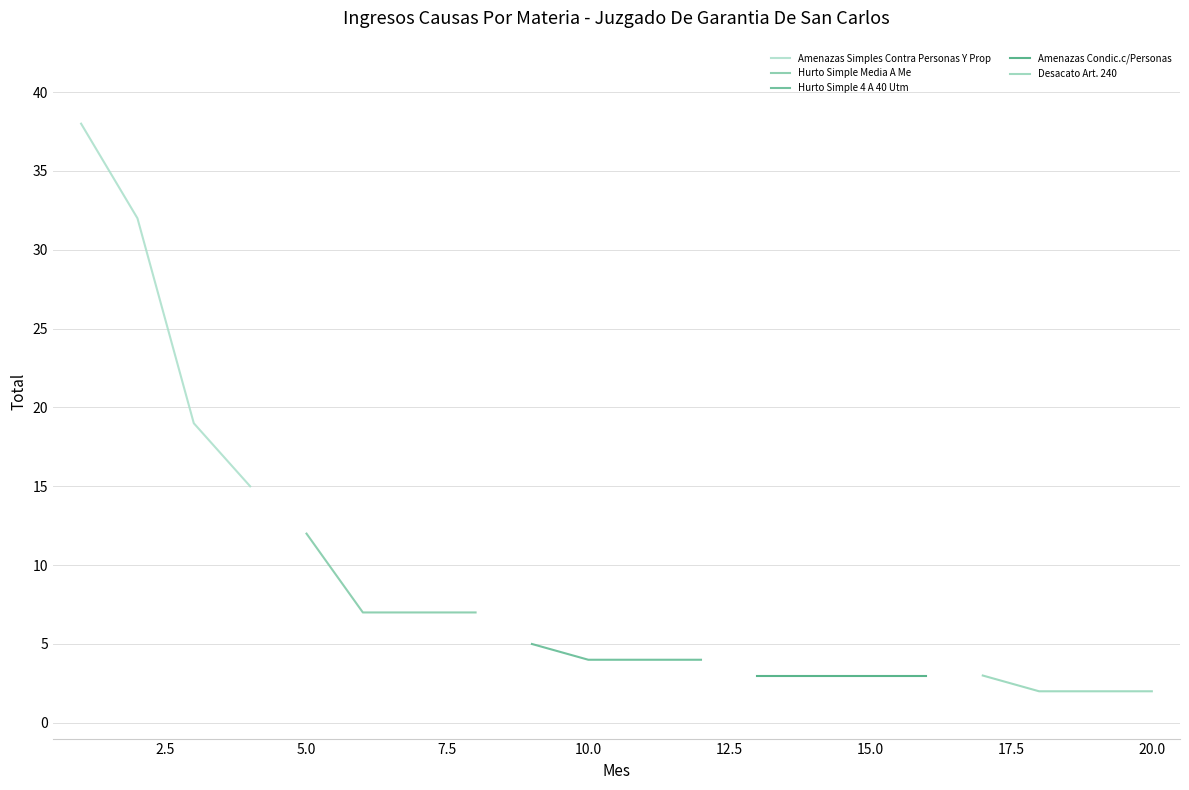

What is the maximum value for Hurto Simple Media A Me?

12